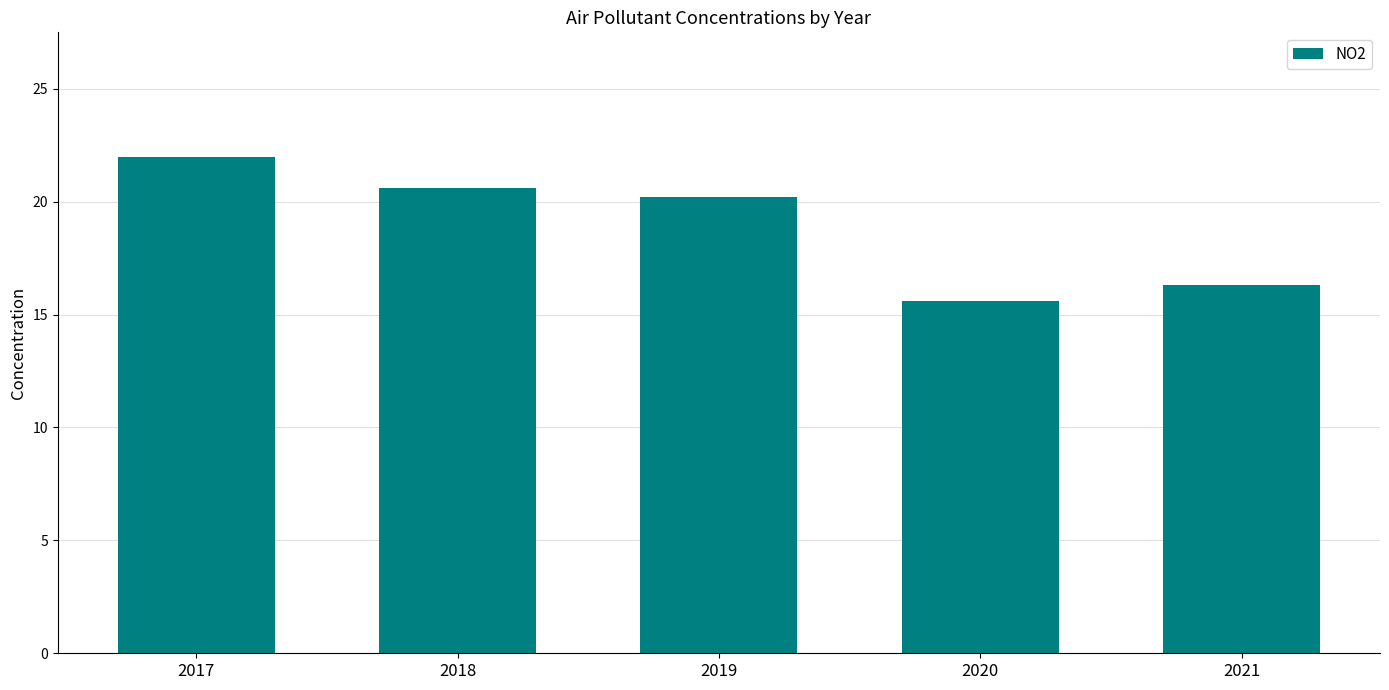

How many bars are there in total?

5